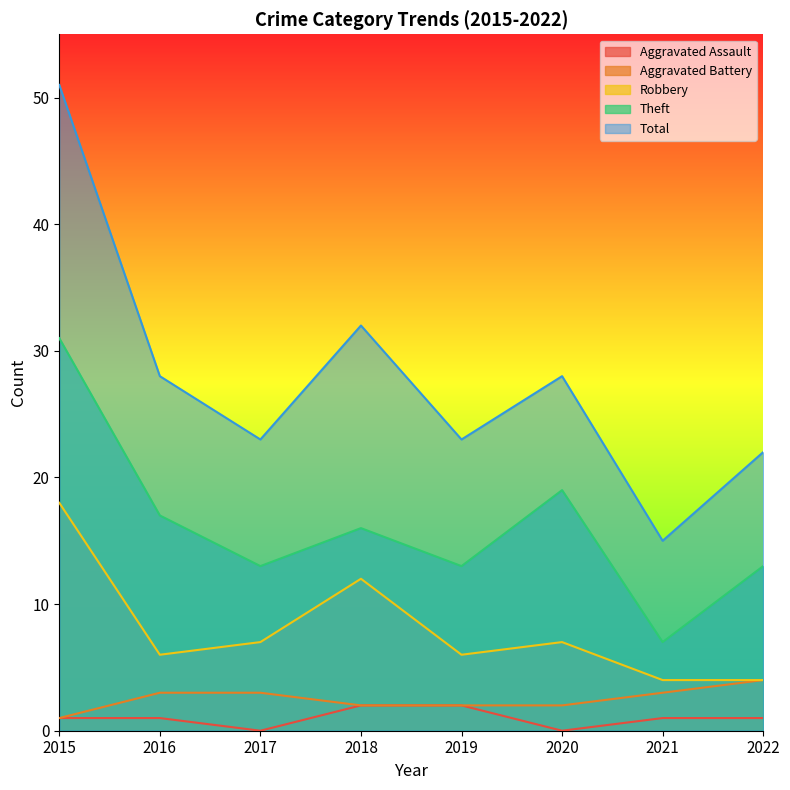

What is the sum of the Total values at 2022 and 2018?

54